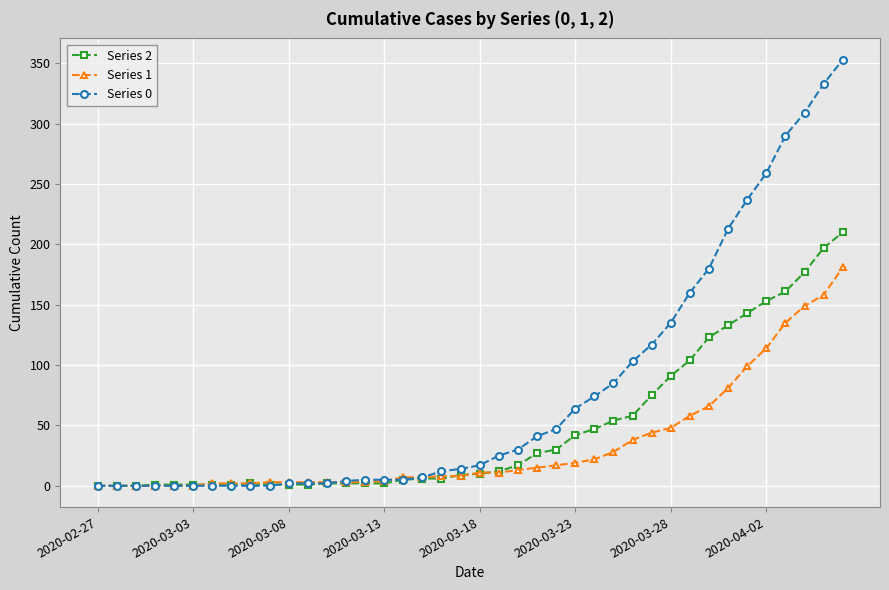

List the series in order of their overall mean, lowest first.

Series 1, Series 2, Series 0